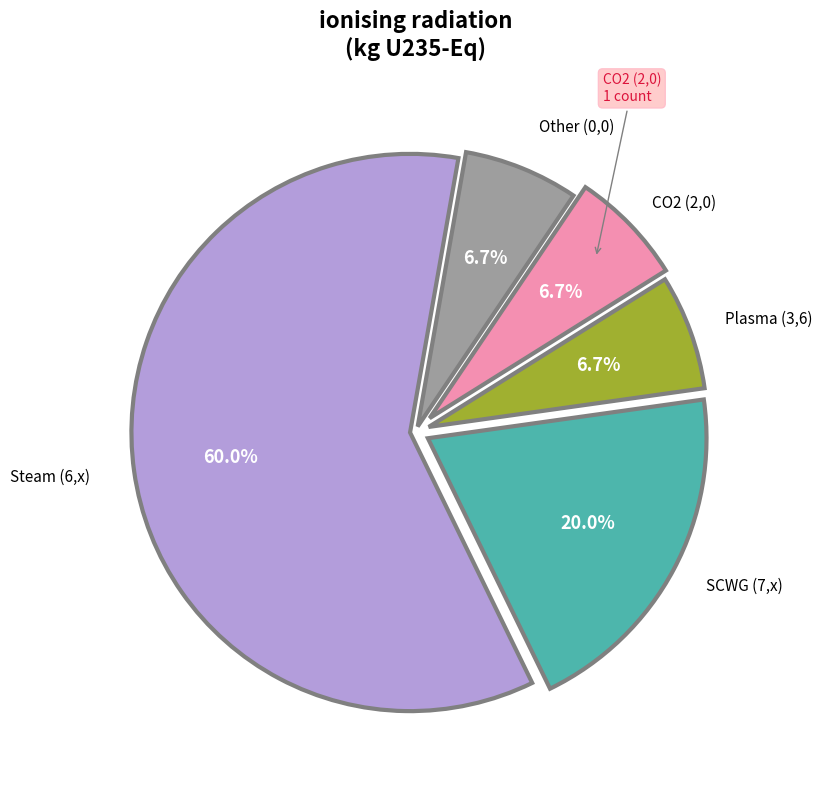

Is there a majority slice in this chart?

Yes